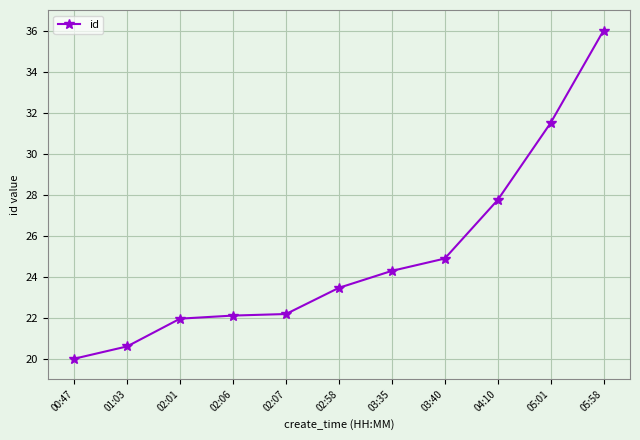

True or false: there are more than 2 points higher than both neighbors.

False